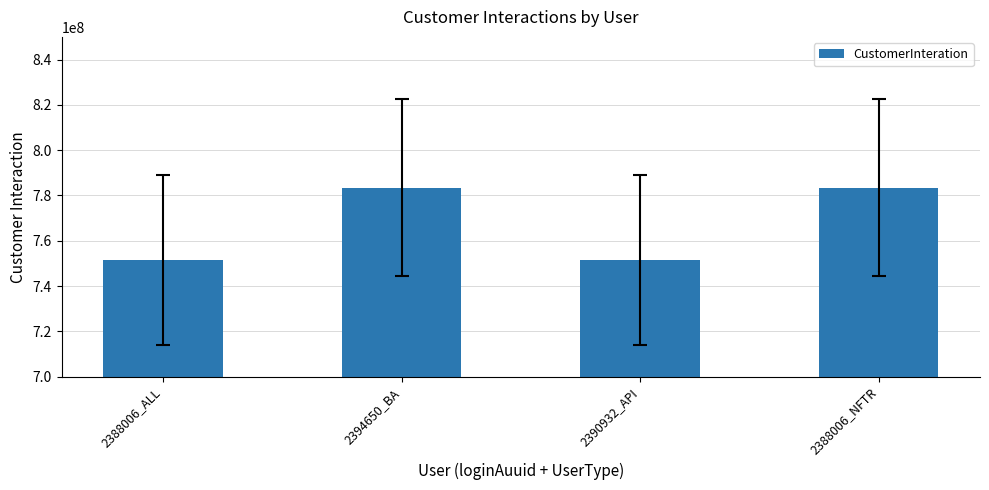

What is the change in value from 2388006_ALL to 2394650_BA?

+31903036